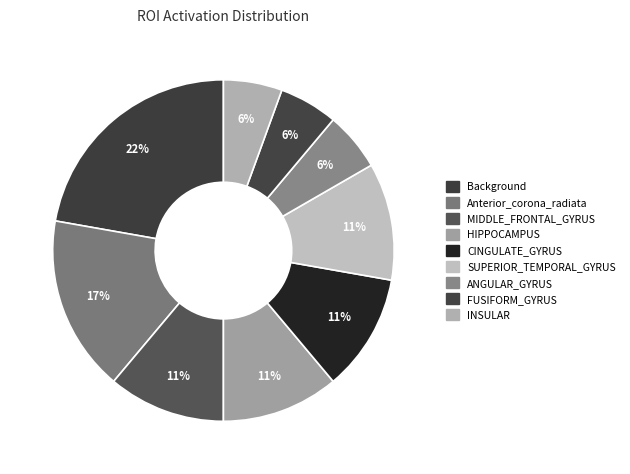

Which has a higher value, Background or CINGULATE_GYRUS?

Background